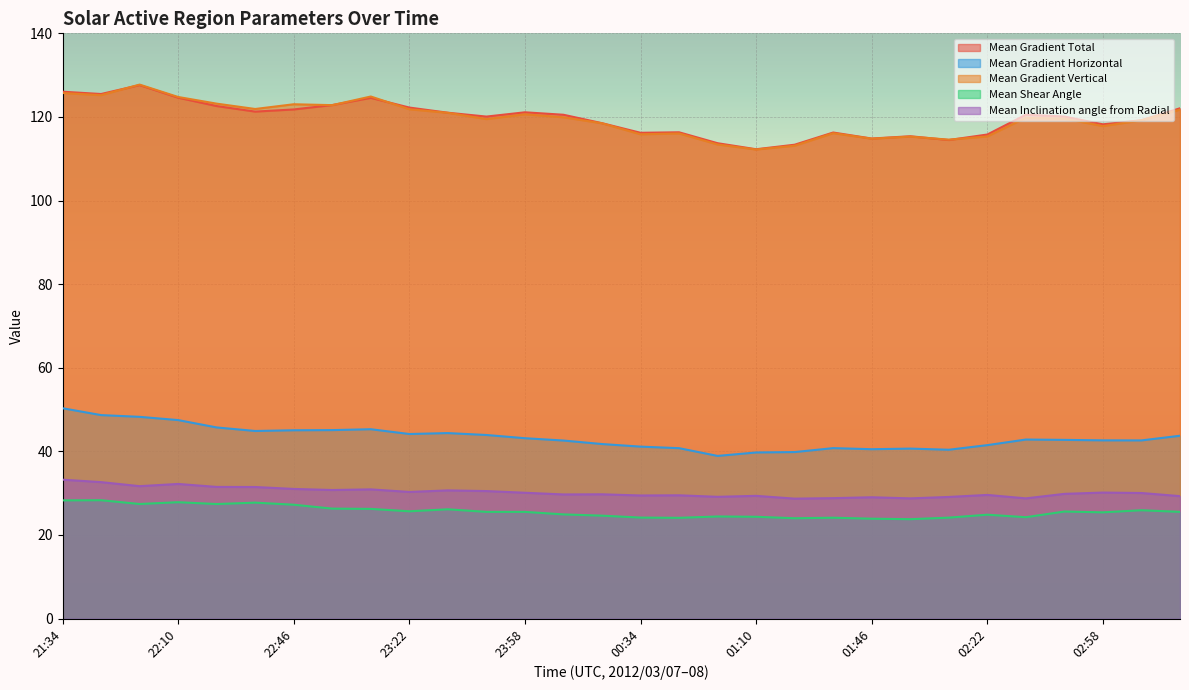

What position from the left is 00:58?

18